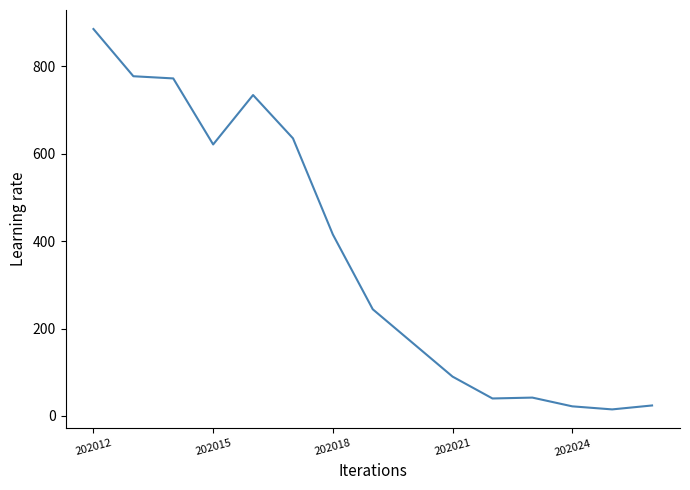

What is the greatest value displayed?

885